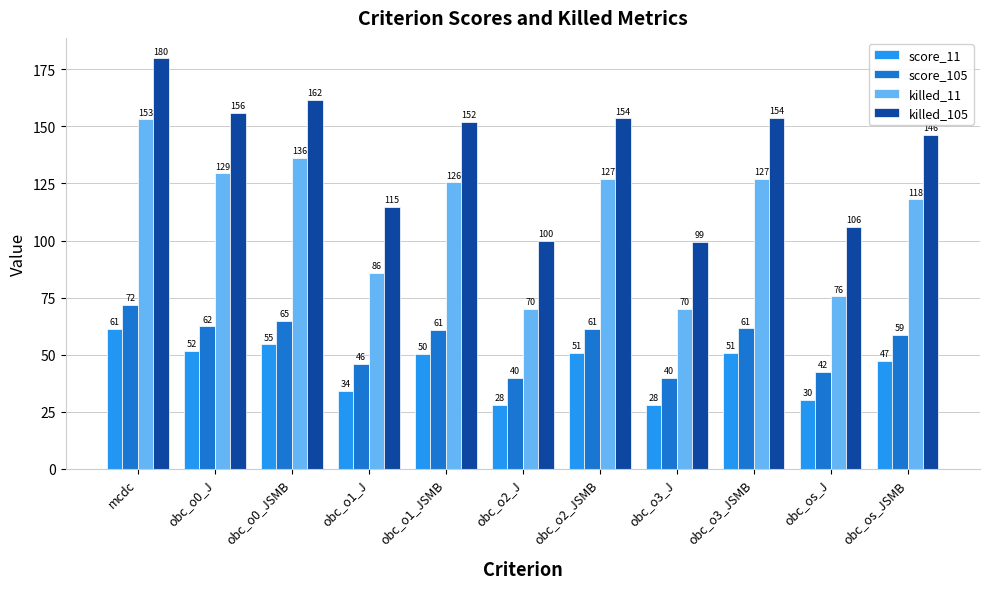

At which category is the sum across all series the highest?

mcdc